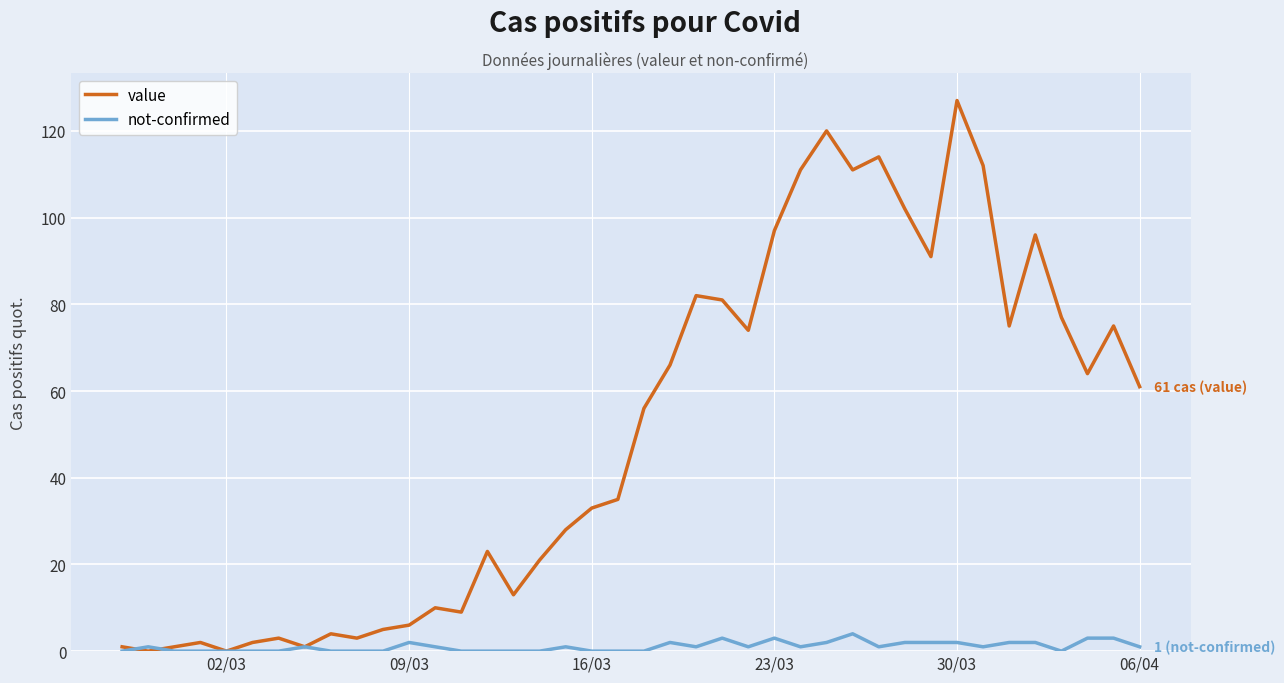

Which series has the largest total across all categories?

value